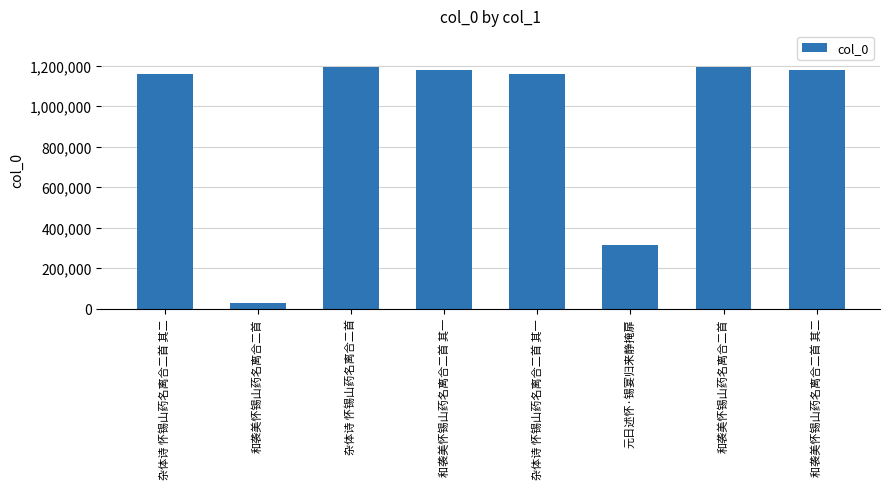

List the labels in order of value, largest first.

和袭美怀锡山药名离合二首, 杂体诗 怀锡山药名离合二首, 和袭美怀锡山药名离合二首 其二, 和袭美怀锡山药名离合二首 其一, 杂体诗 怀锡山药名离合二首 其二, 杂体诗 怀锡山药名离合二首 其一, 元日述怀·锡宴归来静掩扉, 和袭美怀锡山药名离合二首